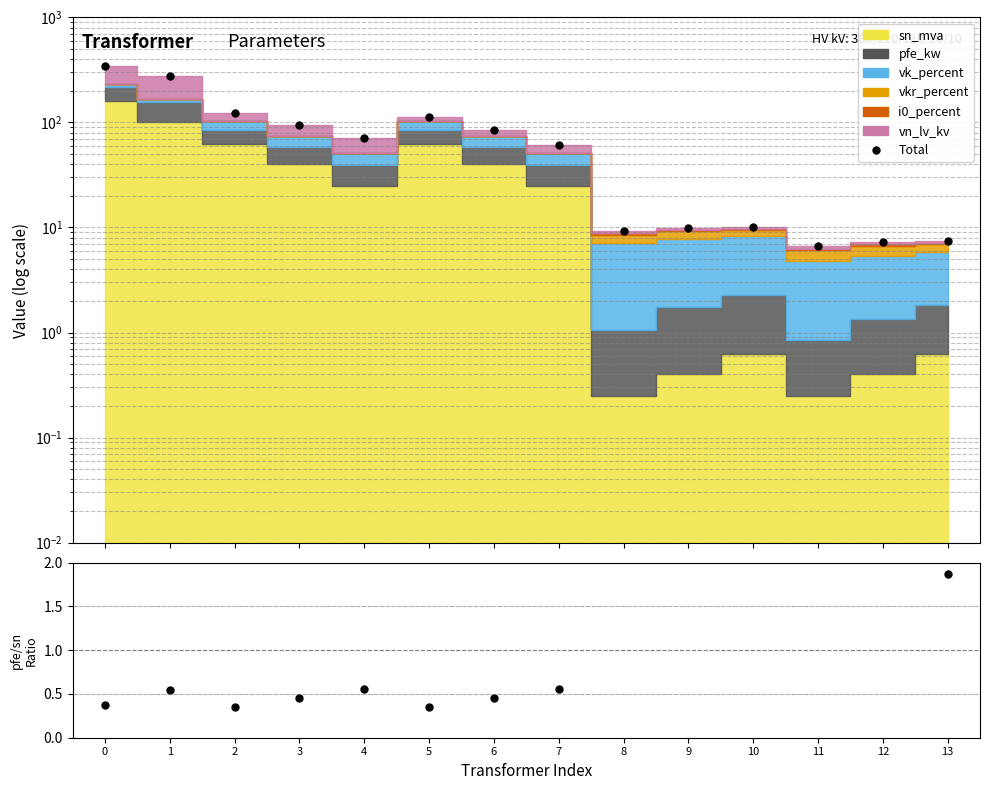

What is the smallest value displayed?

6.7